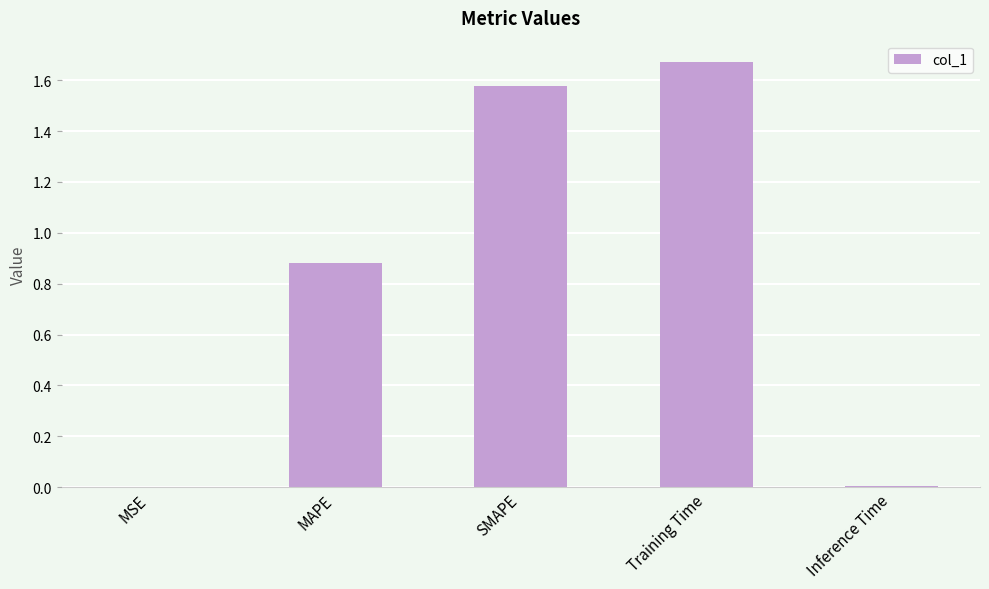

Which has a higher value, SMAPE or Training Time?

Training Time